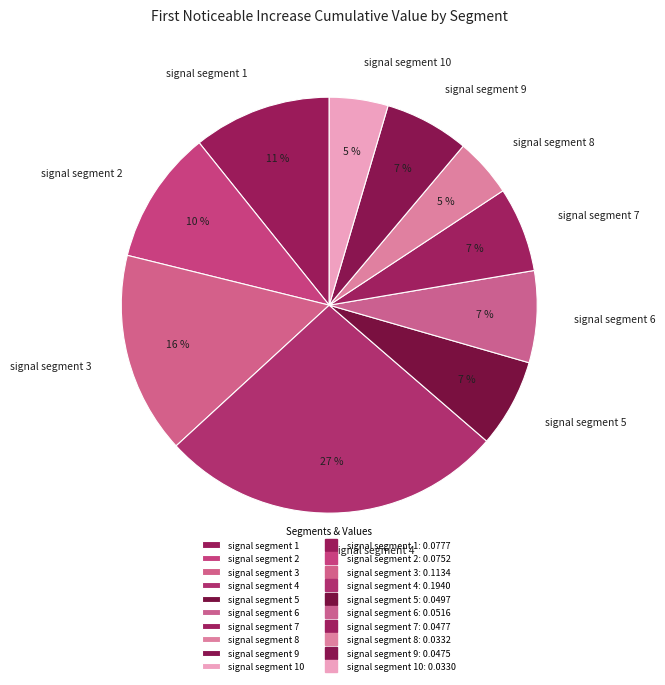

True or false: signal segment 9 accounts for 1% of the total.

False